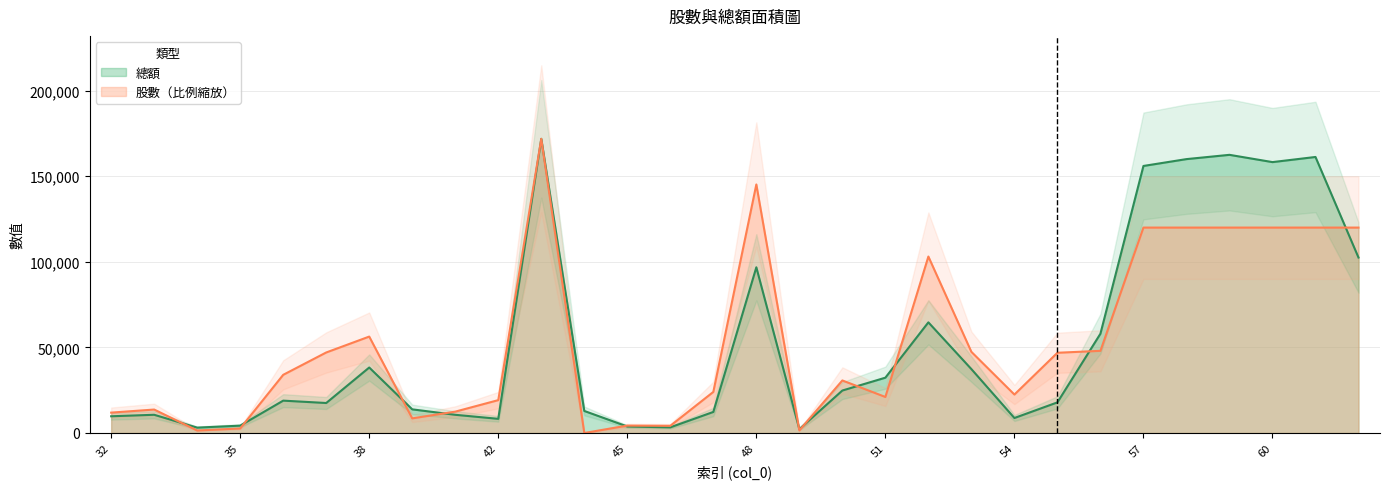

What is the approximate value of 總額 at 59, to the nearest 100?

162500